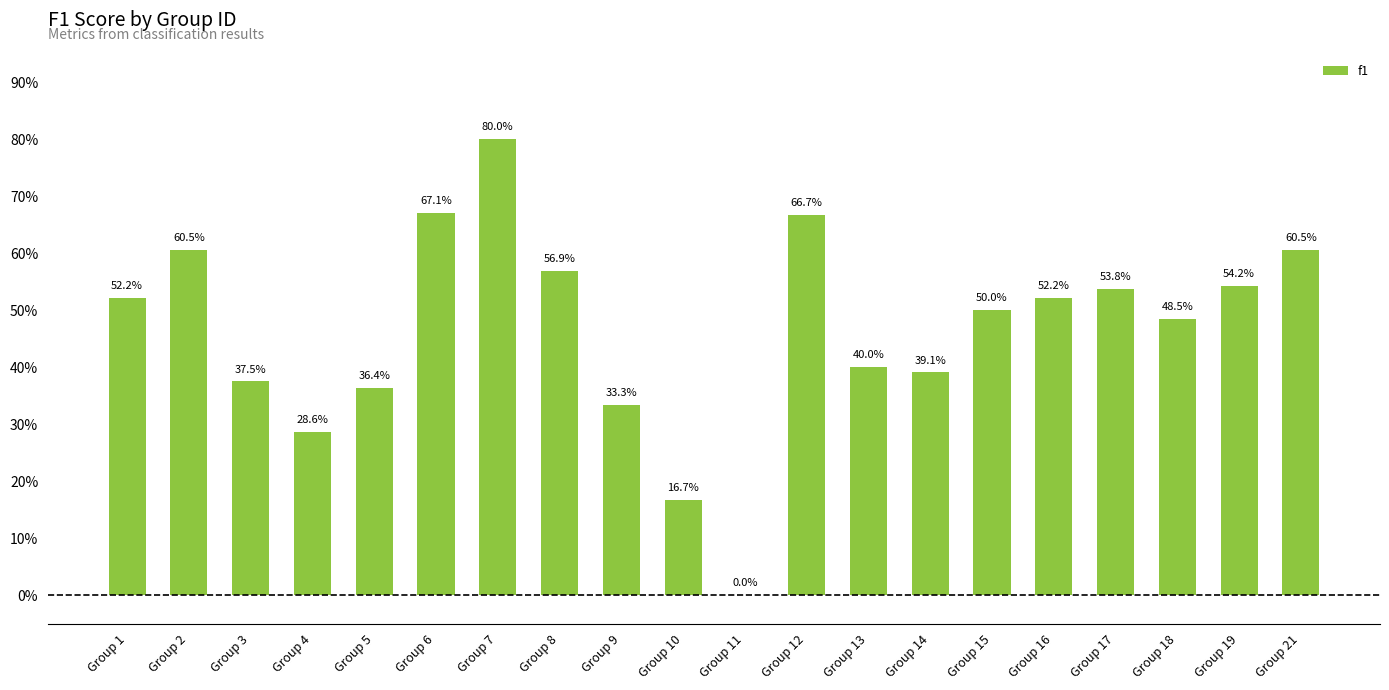

Where is the data nearest to the value 0?

Group 11